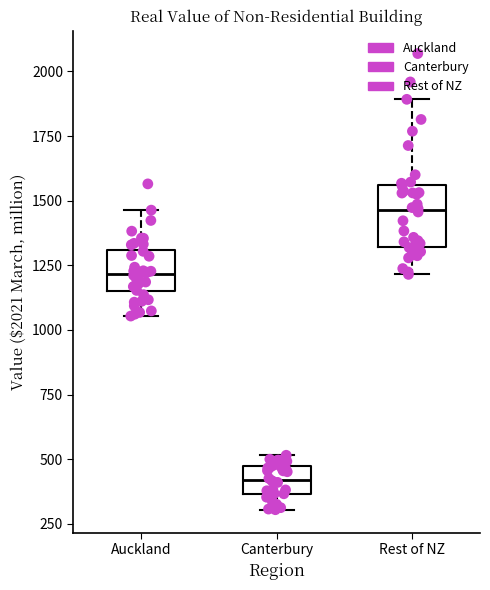

Which box's median line is the lowest?

Canterbury